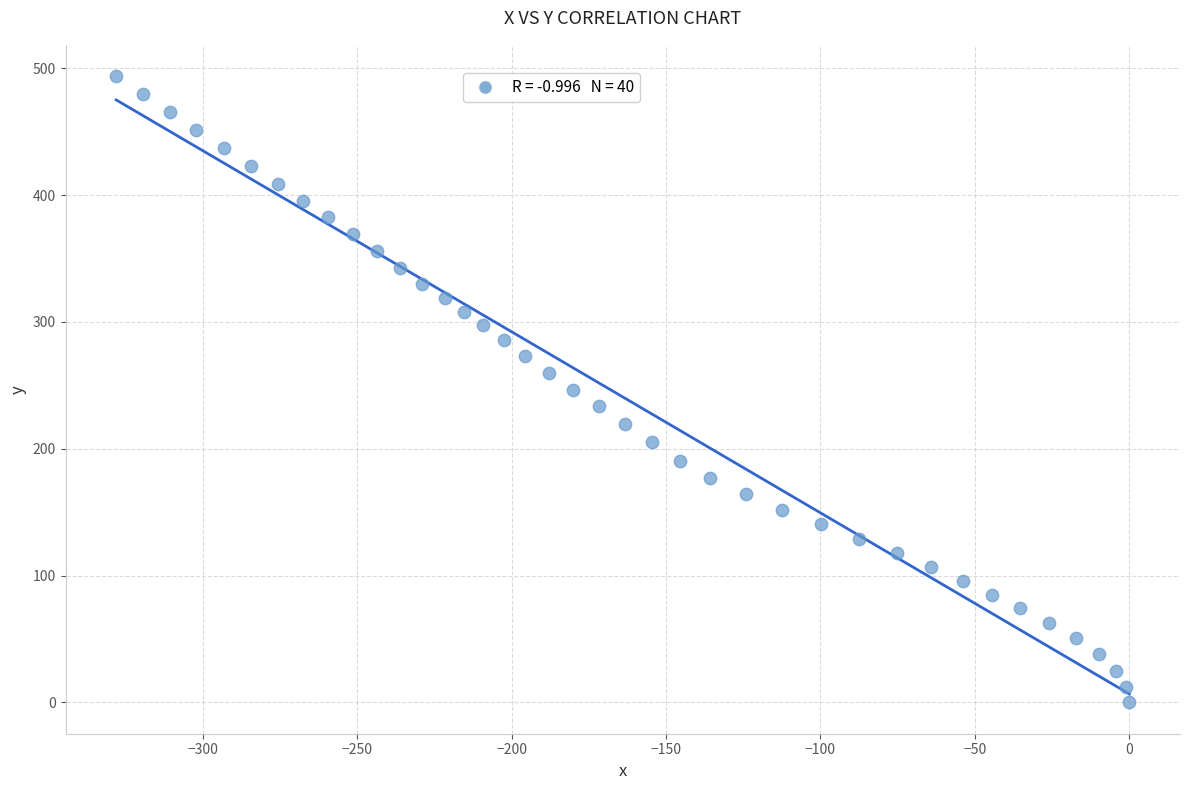

What is the range of X values (max minus min)?

328.0